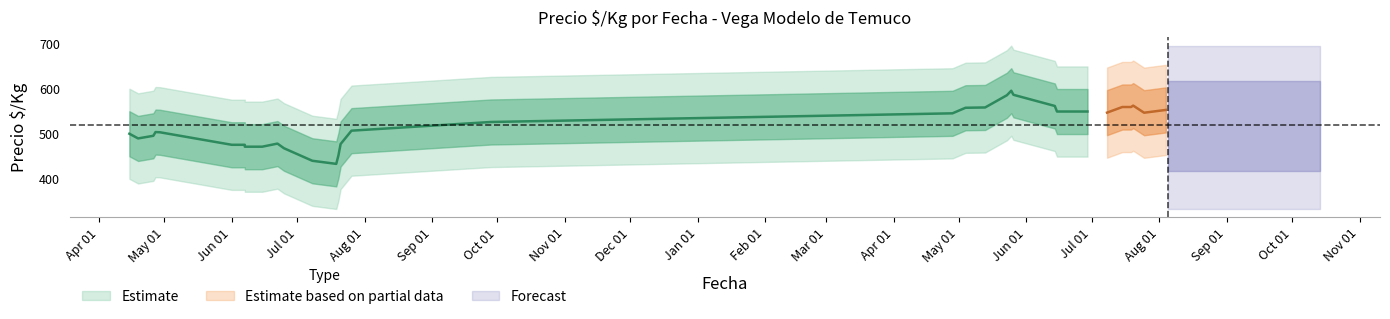

Is this an area chart (filled region under the line)?

No